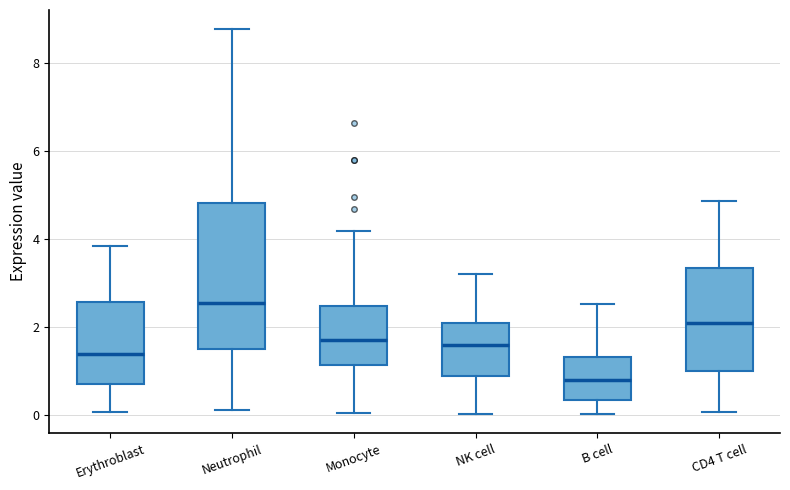

Which box has the highest median line?

Neutrophil